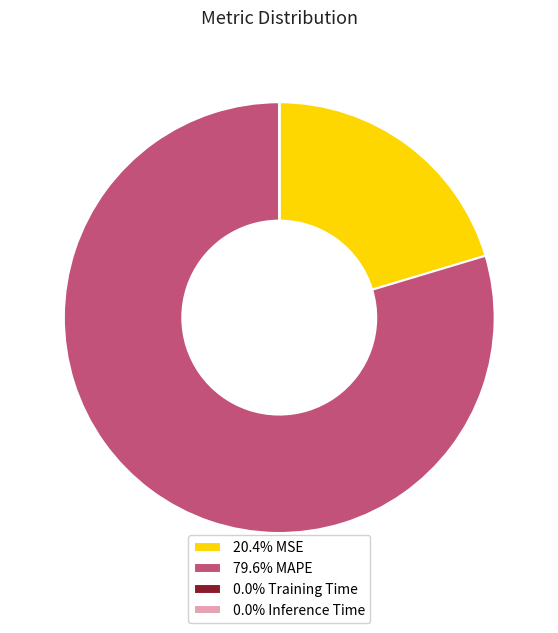

Does 79.6% MAPE account for over 50% of the chart?

Yes